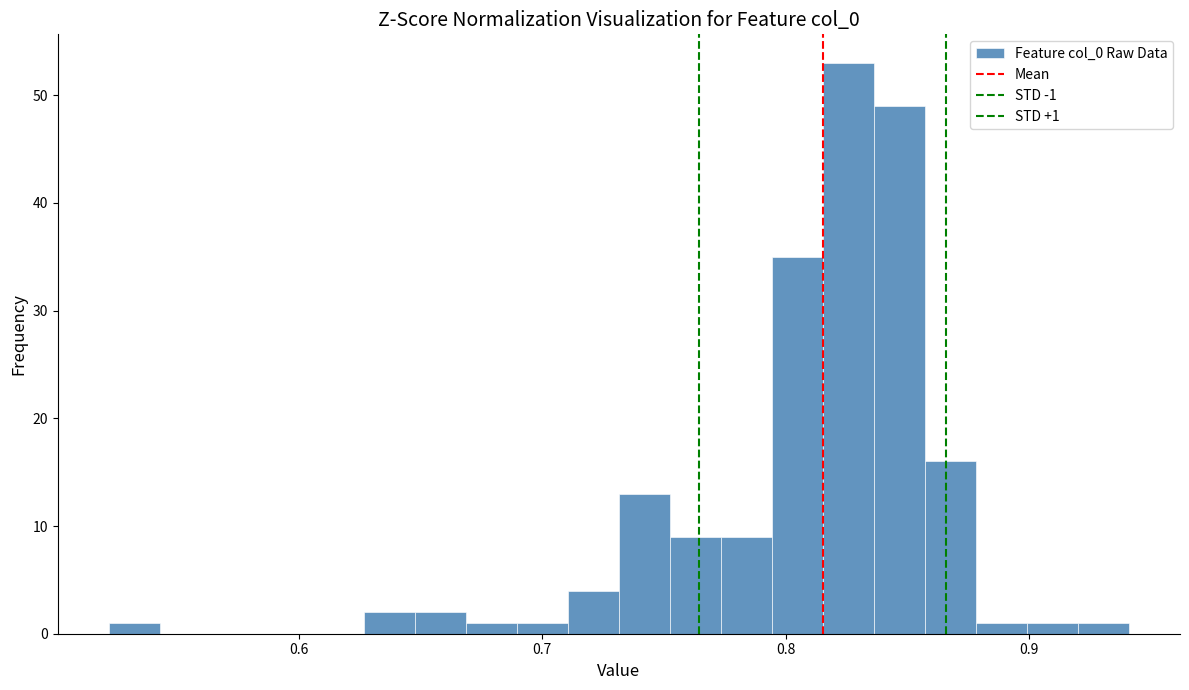

Around what value on the x-axis is the tallest bar? Give the approximate position of its centre, as read against the axis.

0.83